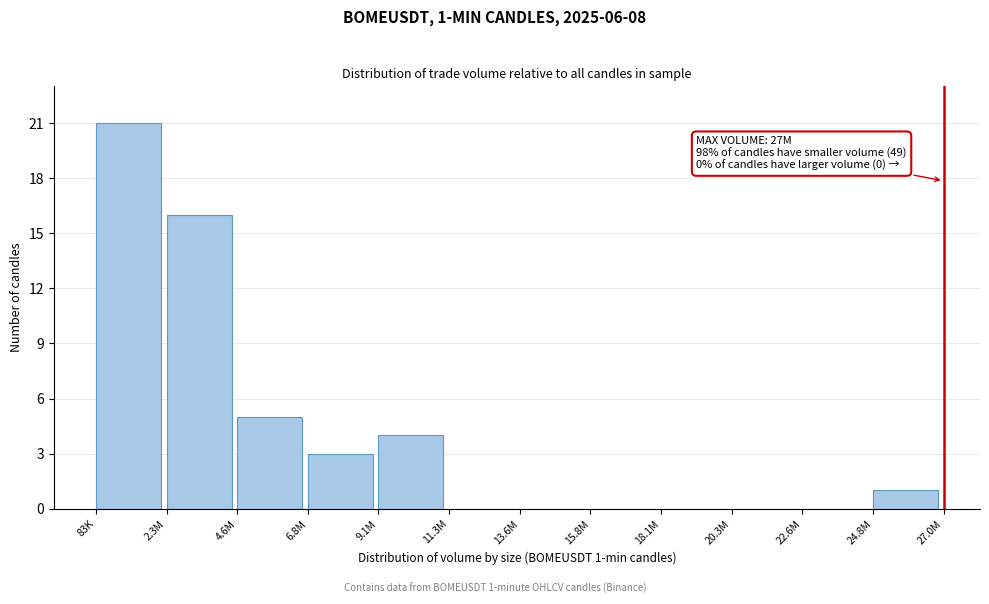

Reading left to right, list all the values displayed in this chart.

83K=21	2.3M=16	4.6M=5	6.8M=3	9.1M=4	11.3M=0	13.6M=0	15.8M=0	18.1M=0	20.3M=0	22.6M=0	24.8M=1